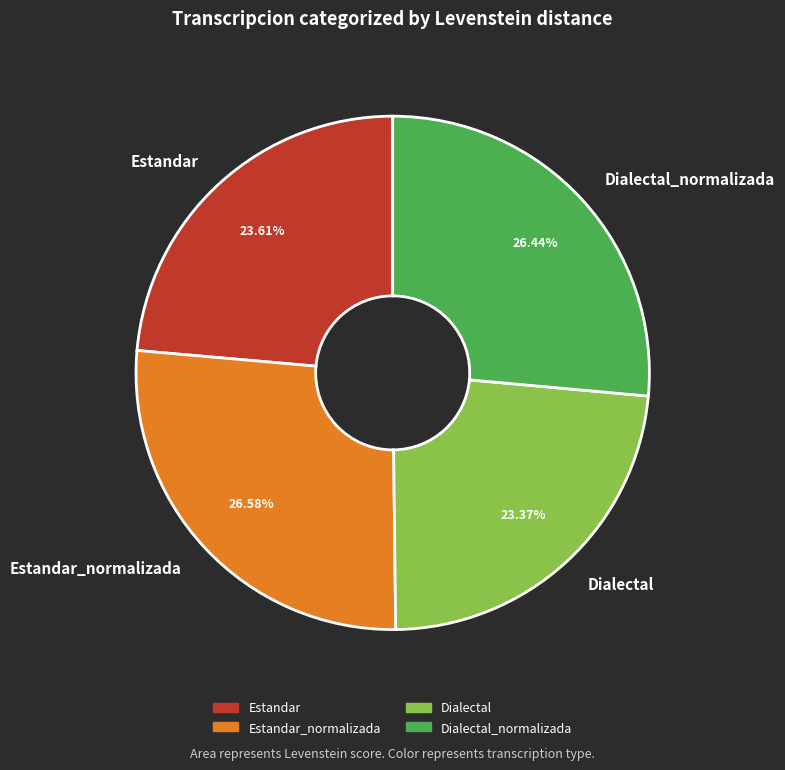

To the nearest percent, what is the difference between the largest and smallest slice percentages?

3%